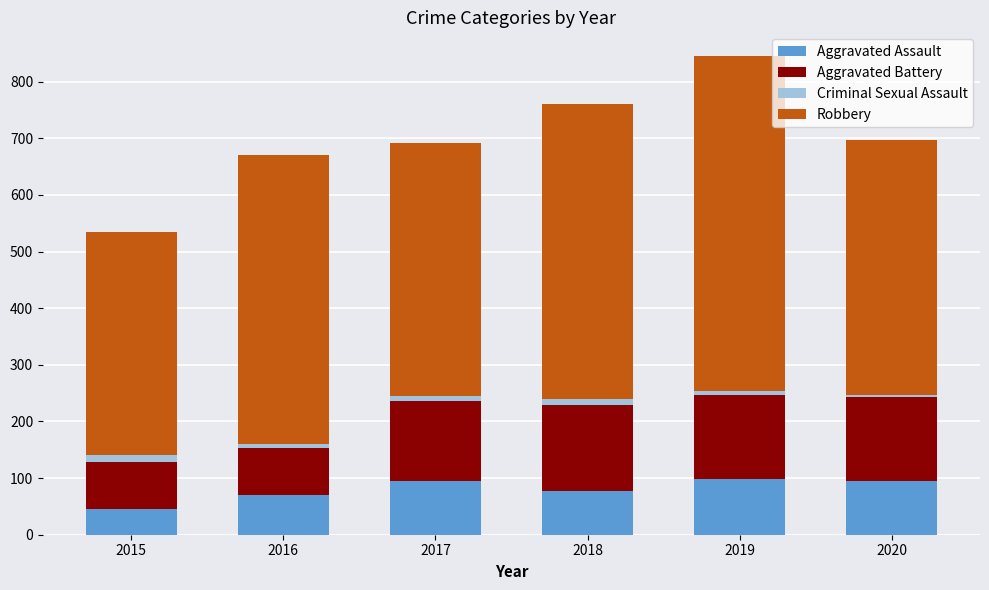

At which category is the sum across all series the highest?

2019